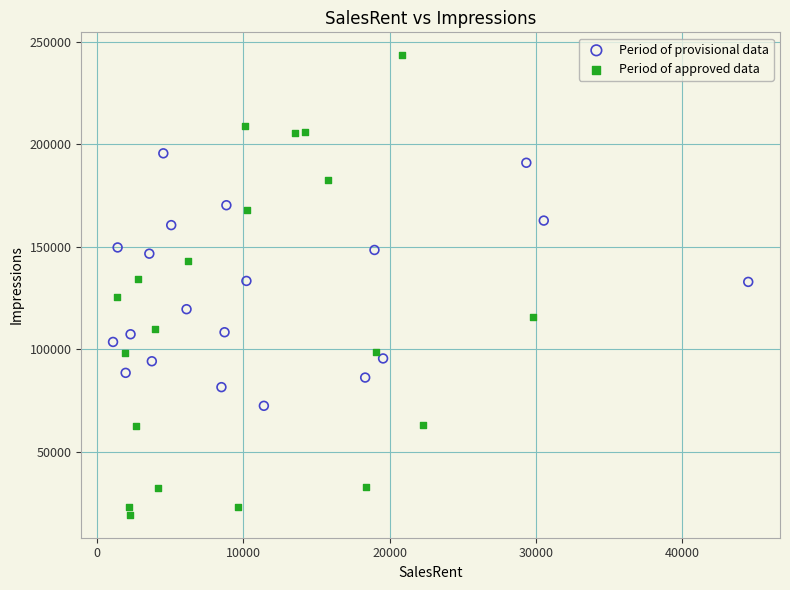

What are all the series names shown in the legend?

Period of provisional data, Period of approved data